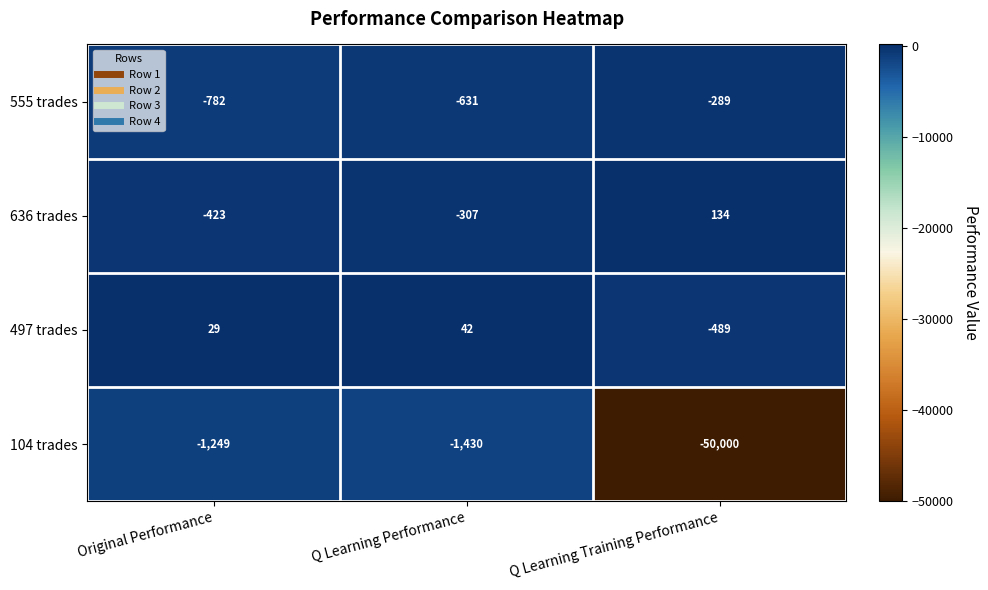

Which series has the widest spread of values?

104 trades